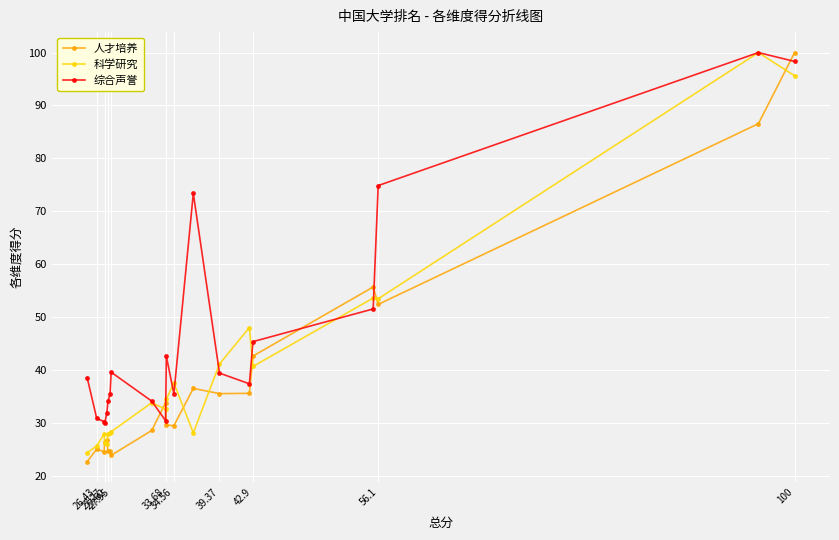

What is the lowest value of the 科学研究 series?

24.3